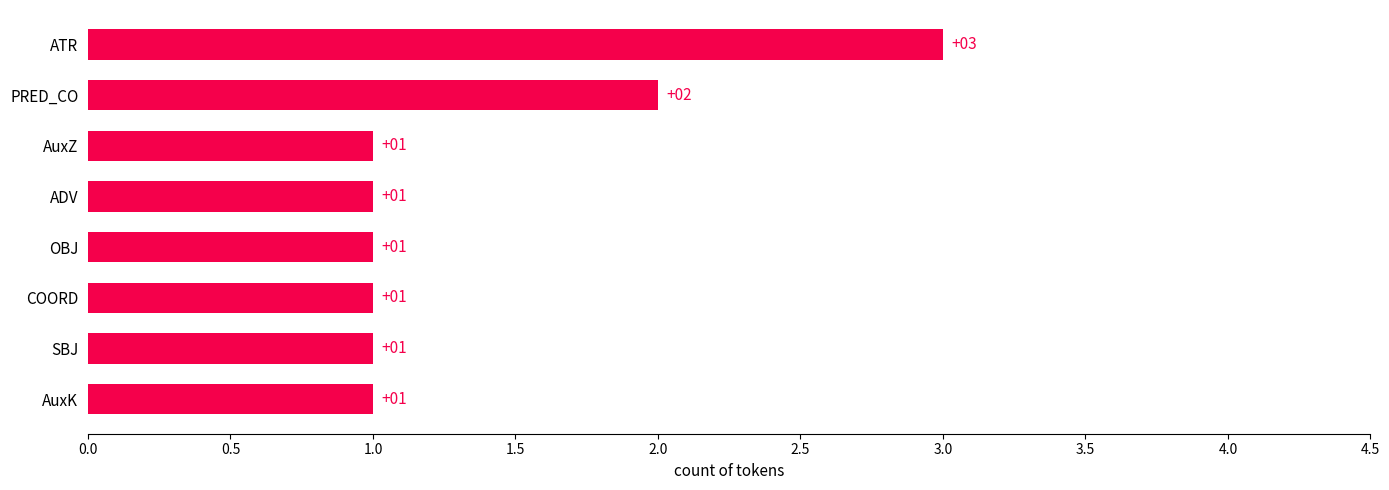

Which has a higher value, PRED_CO or COORD?

PRED_CO